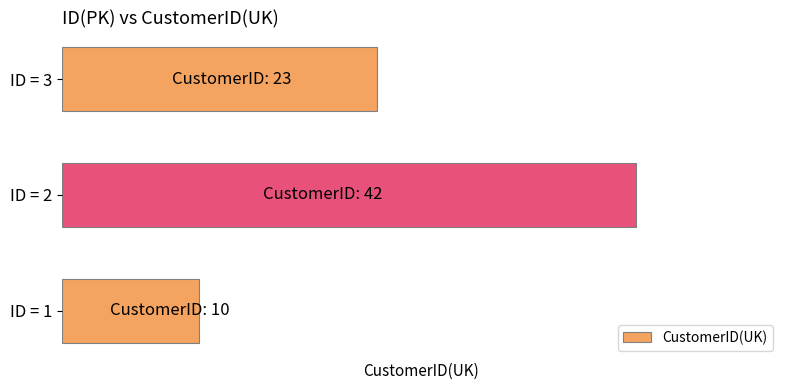

Does the chart contain any negative values?

No